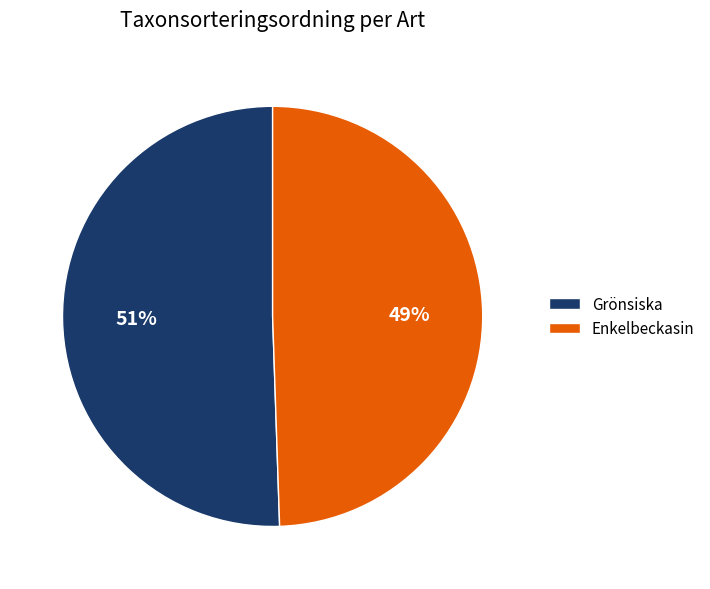

To the nearest percent, what is the combined percentage of Enkelbeckasin and Grönsiska?

100%